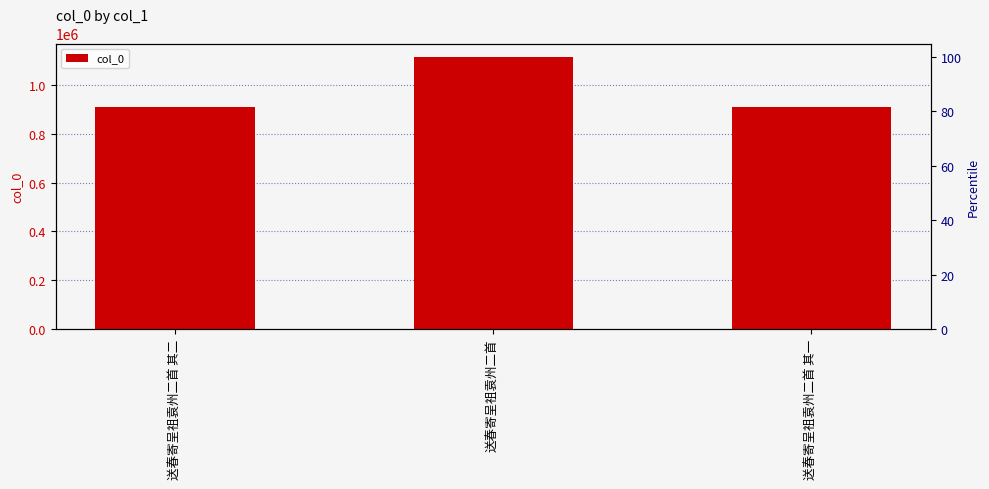

The chart shows a value of 1422707 at 送春寄呈祖袁州二首 其二. True or false?

False